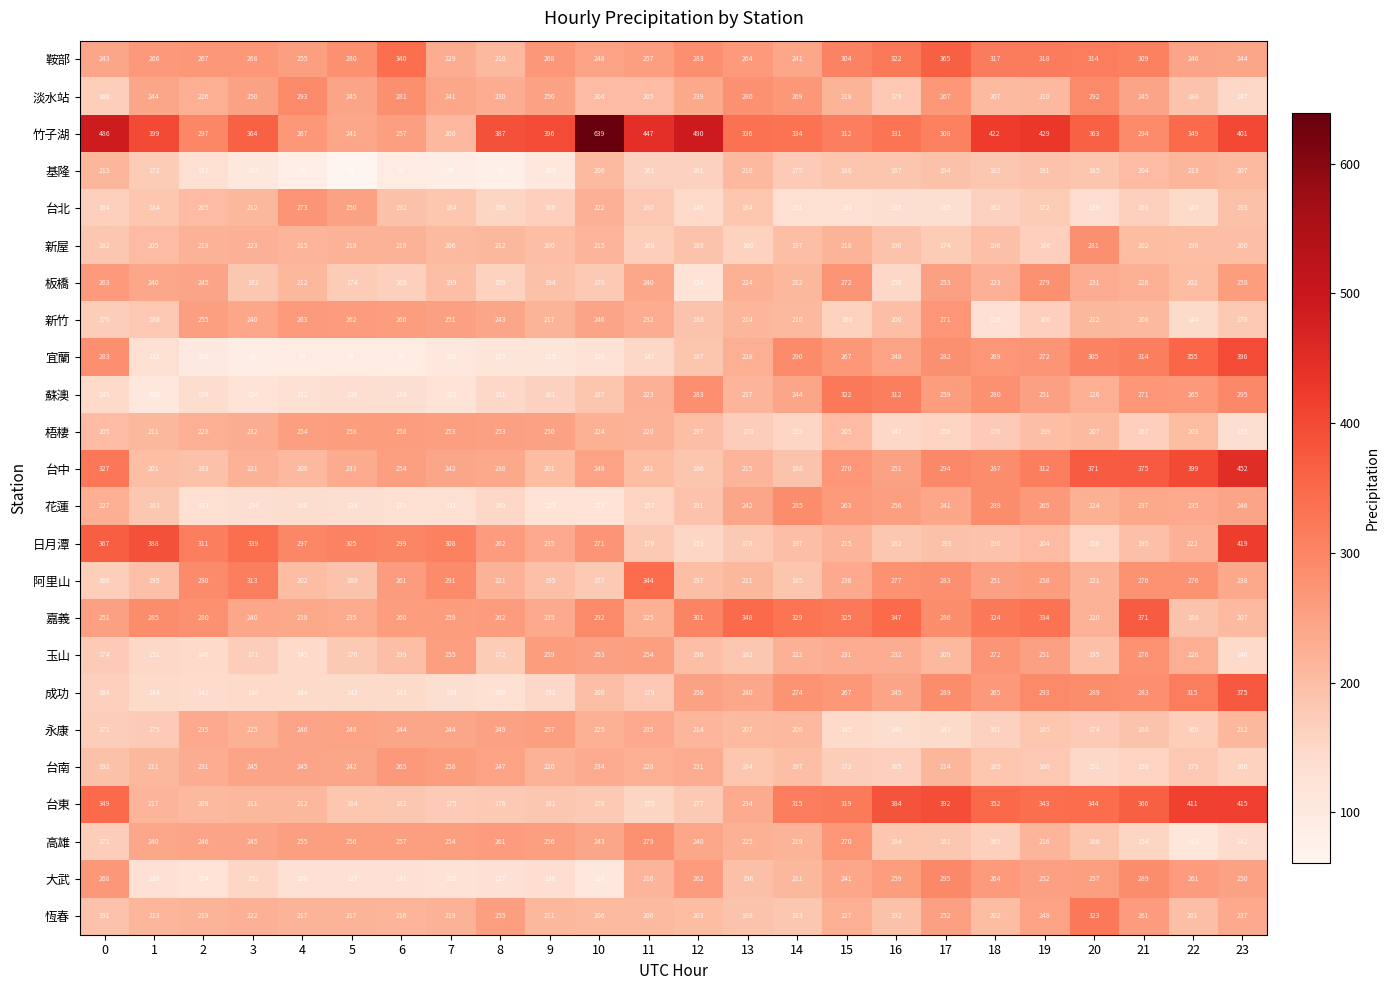

What is the total value across all series at 19?

5994